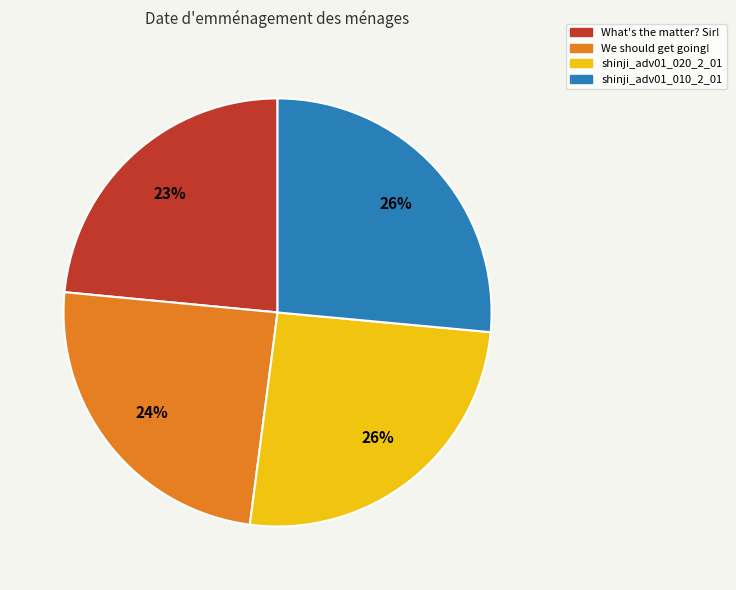

Is there any slice that represents more than half of the pie?

No